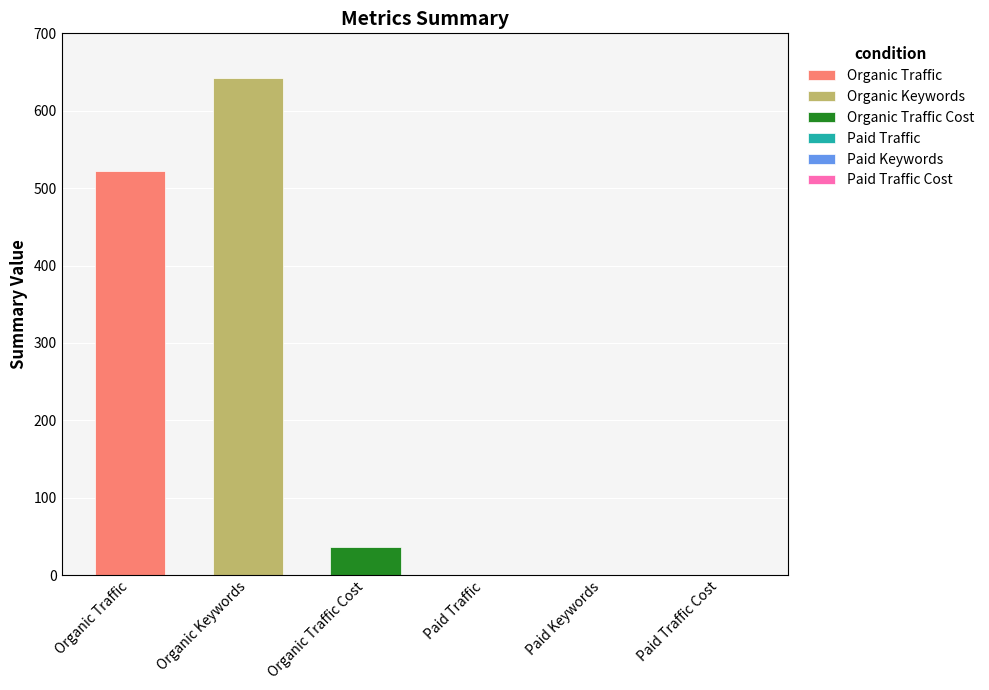

Which series has the largest range (max minus min)?

Organic Traffic